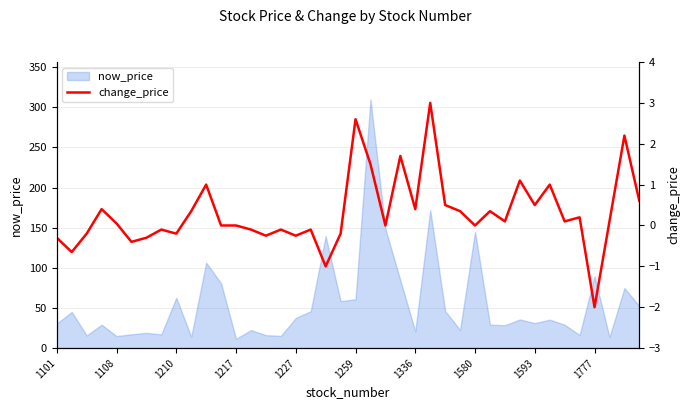

Reading left to right, what are all the values shown in this chart?

-0.3	-0.7	-0.2	0.4	0.1	-0.4	-0.3	-0.1	-0.2	0.3	1.0	0.0	0.0	-0.1	-0.2	-0.1	-0.2	-0.1	-1.0	-0.2	2.6	1.5	0.0	1.7	0.4	3.0	0.5	0.3	0.0	0.3	0.1	1.1	0.5	1.0	0.1	0.2	-2.0	0.1	2.2	0.6